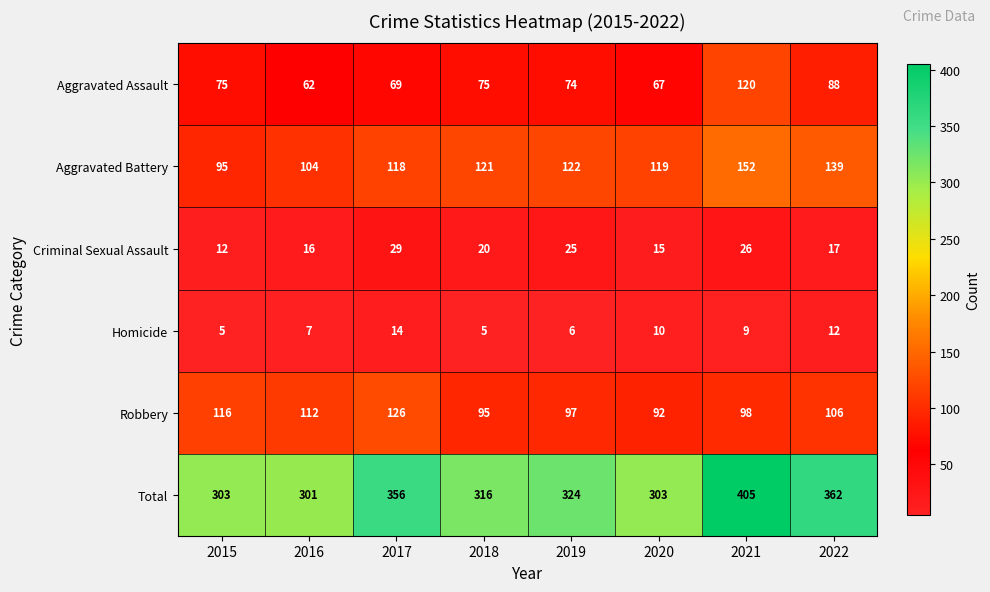

At how many categories does at least one series exceed 177?

8